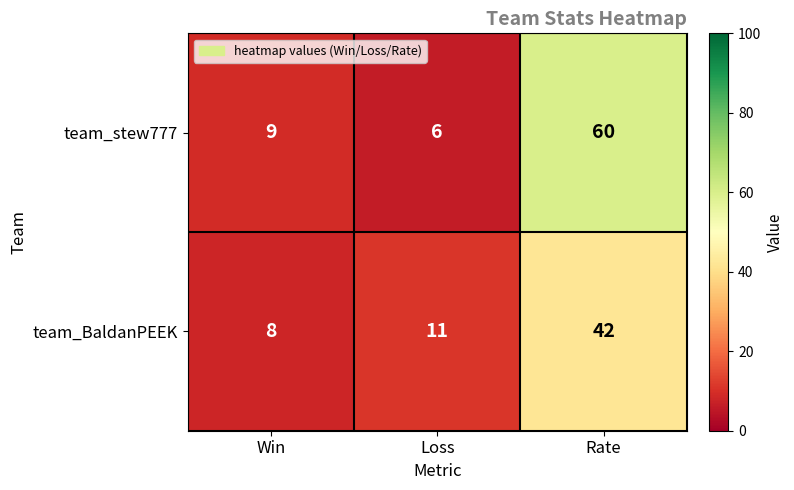

At how many categories does at least one series exceed 28?

1